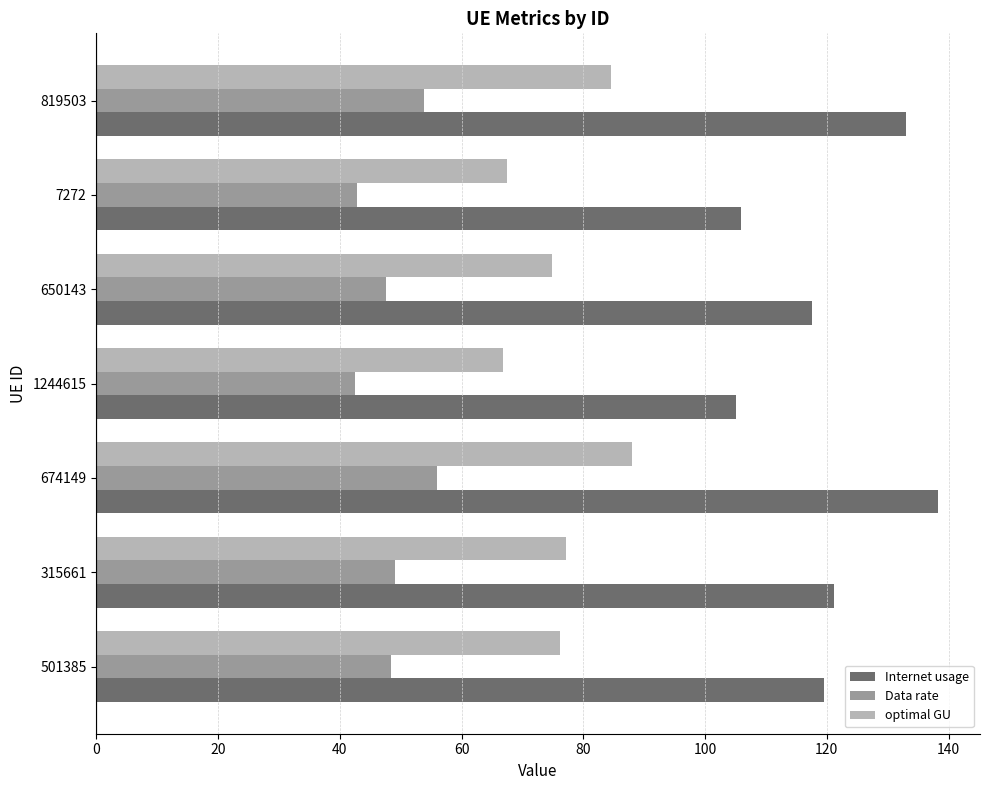

Is it true that Internet usage equals 211.5 at 315661?

False